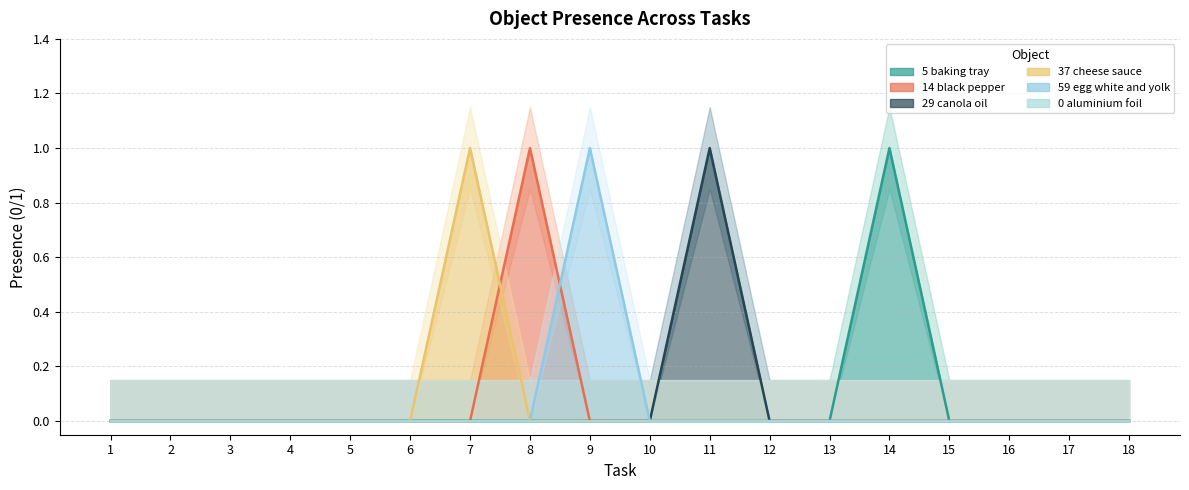

At which category is the sum across all series the highest?

7